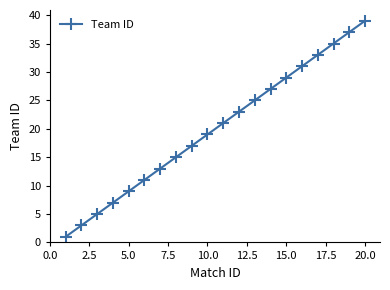

Count the number of data series in this chart.

1